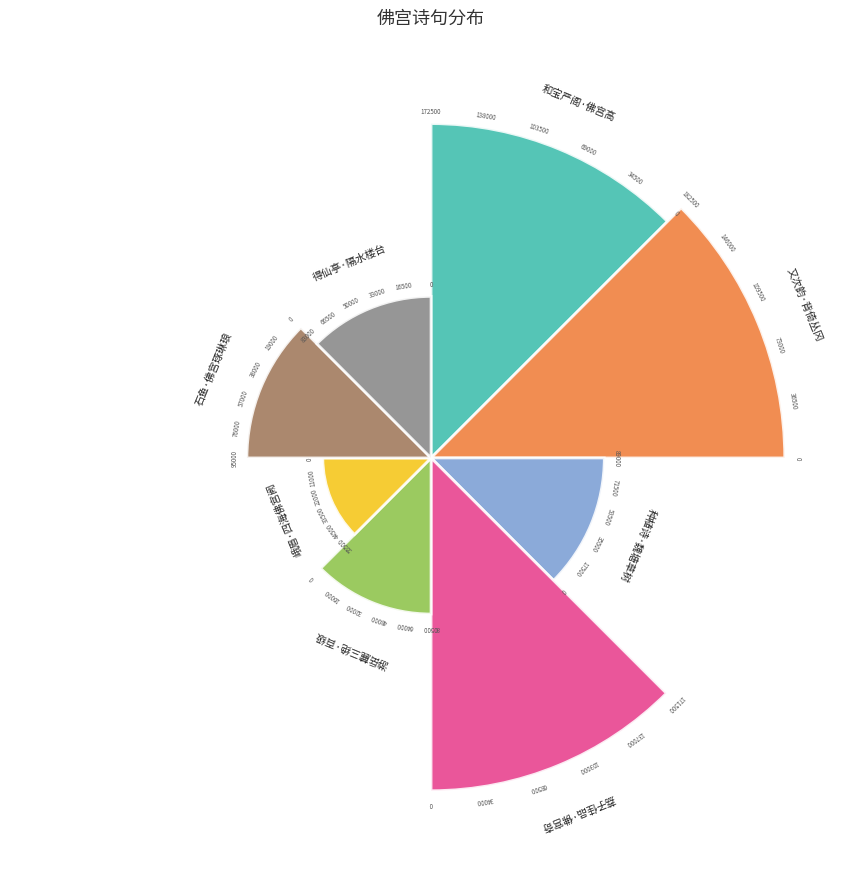

What is the change in value from 和宝严阁·佛宫高阁踞城东 to 峨眉·四海佛宫阙?

-233380